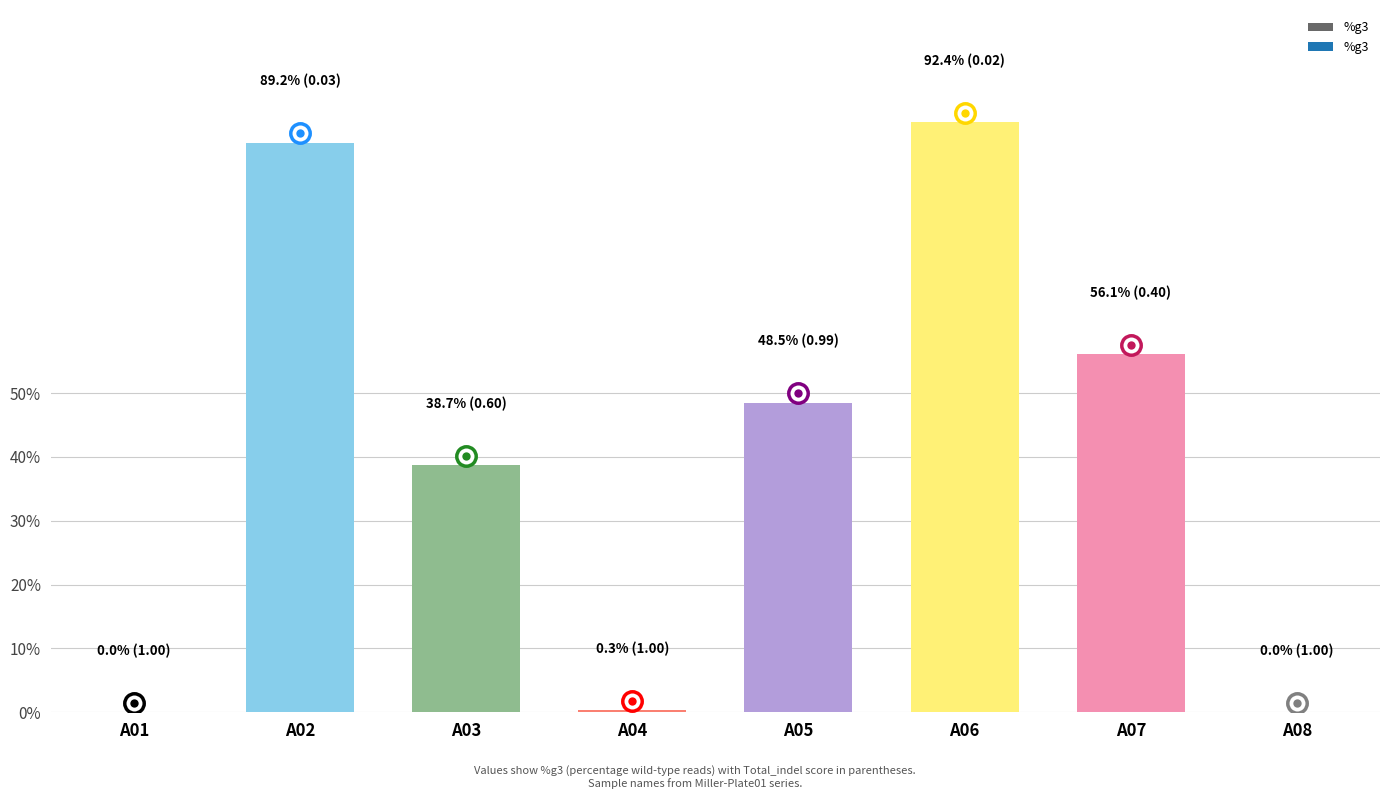

Count the number of values greater than 48.

4